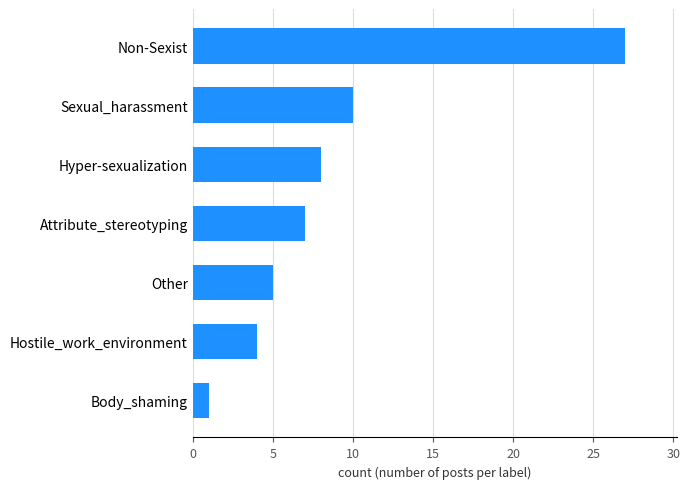

At which category does the chart reach its peak across all series?

Non-Sexist